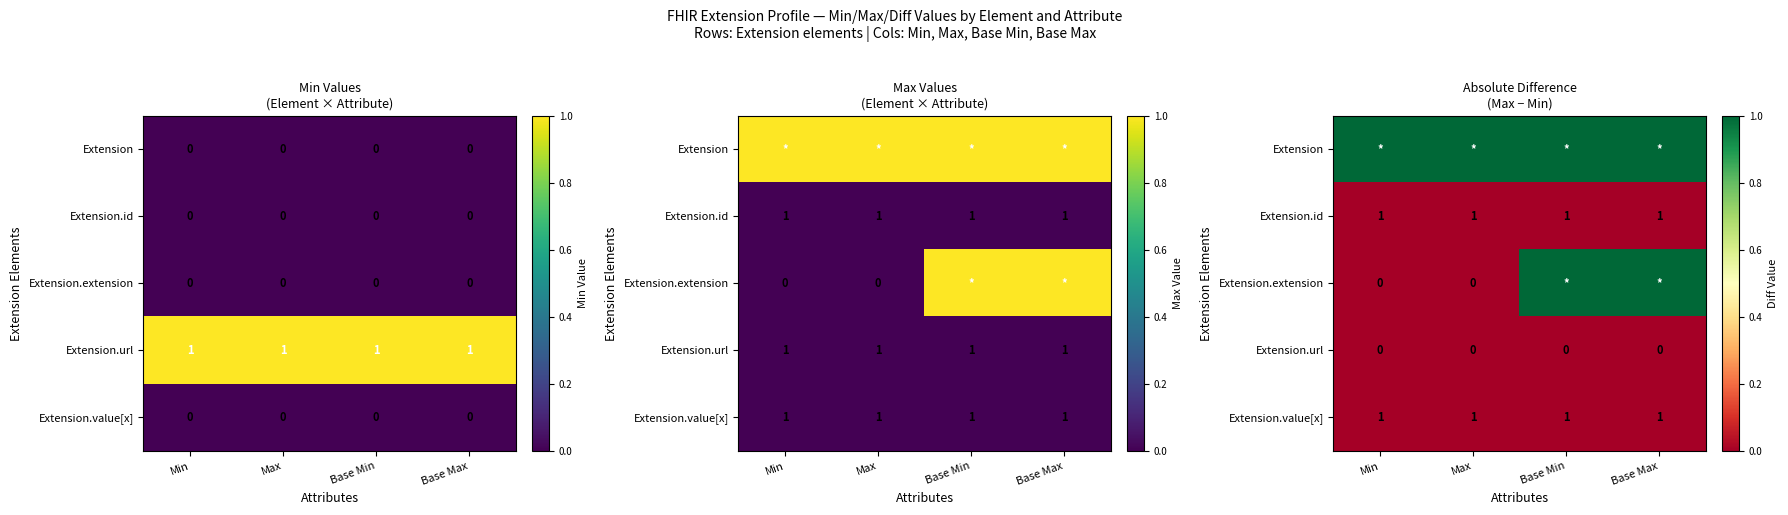

Which has a higher value, Base Max or Min?

Base Max